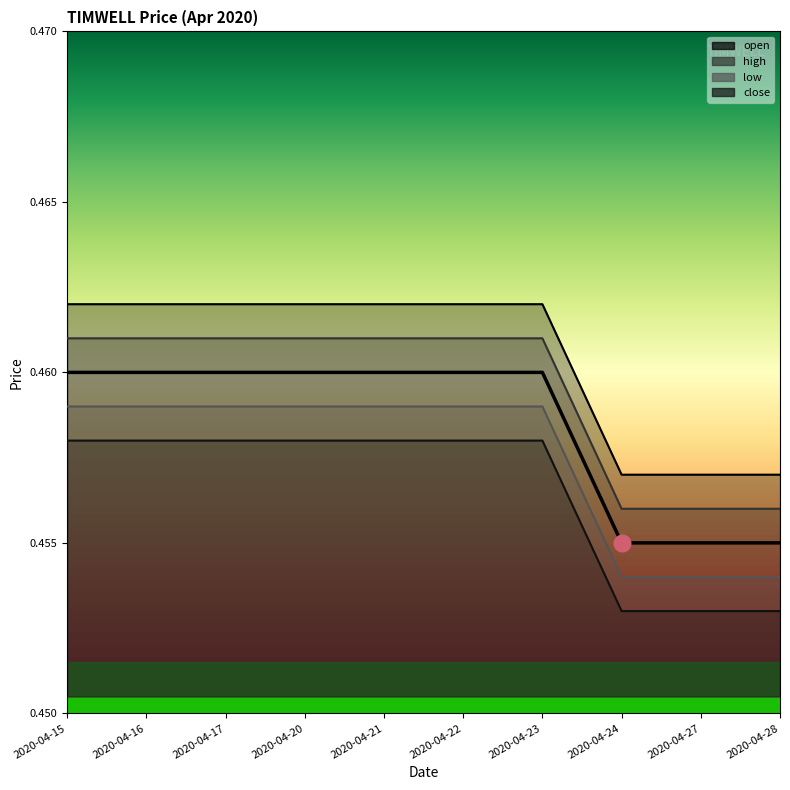

Which category has the highest value across all series?

2020-04-15